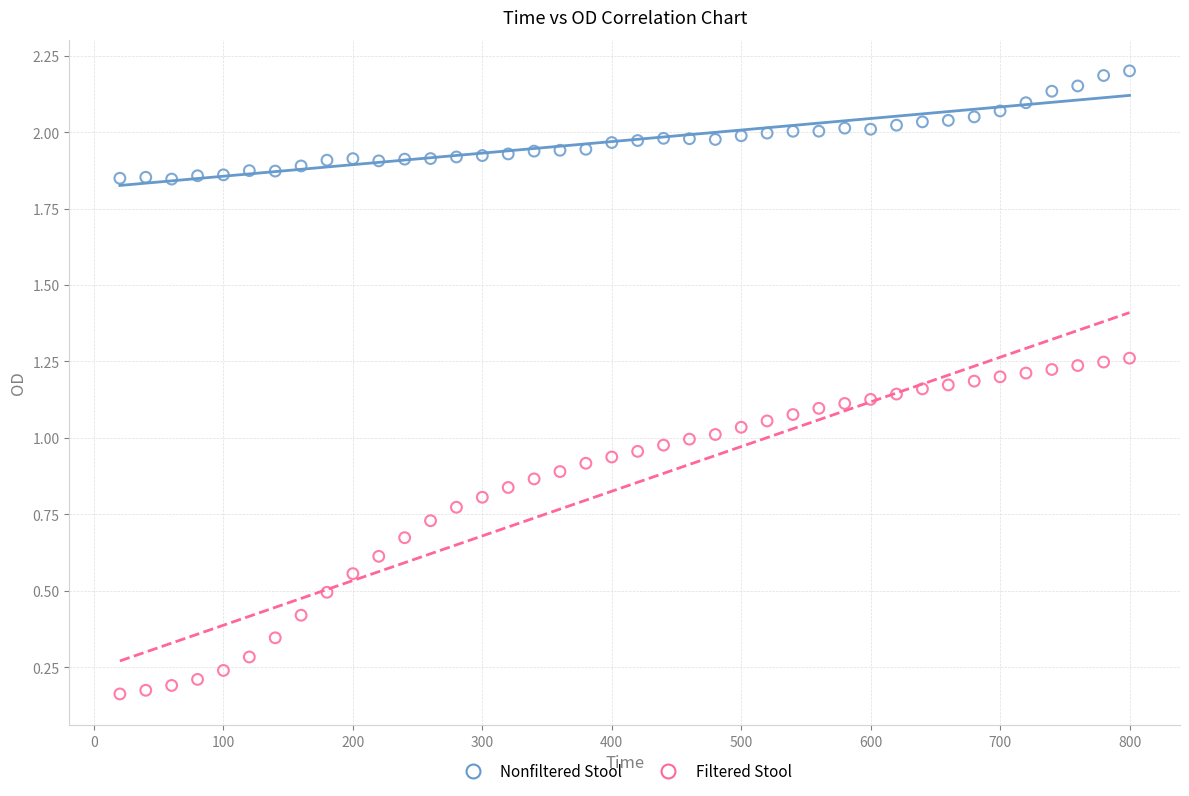

Which series reaches the maximum Y coordinate?

Nonfiltered Stool